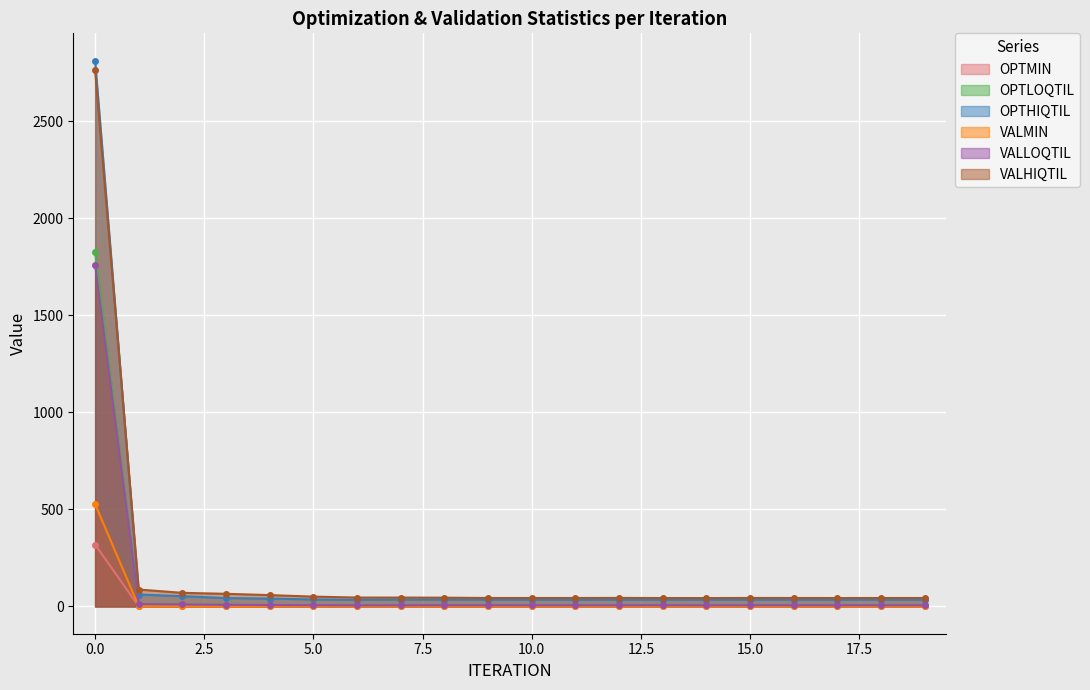

True or false: OPTLOQTIL has a value of 6.1 at 12.

True